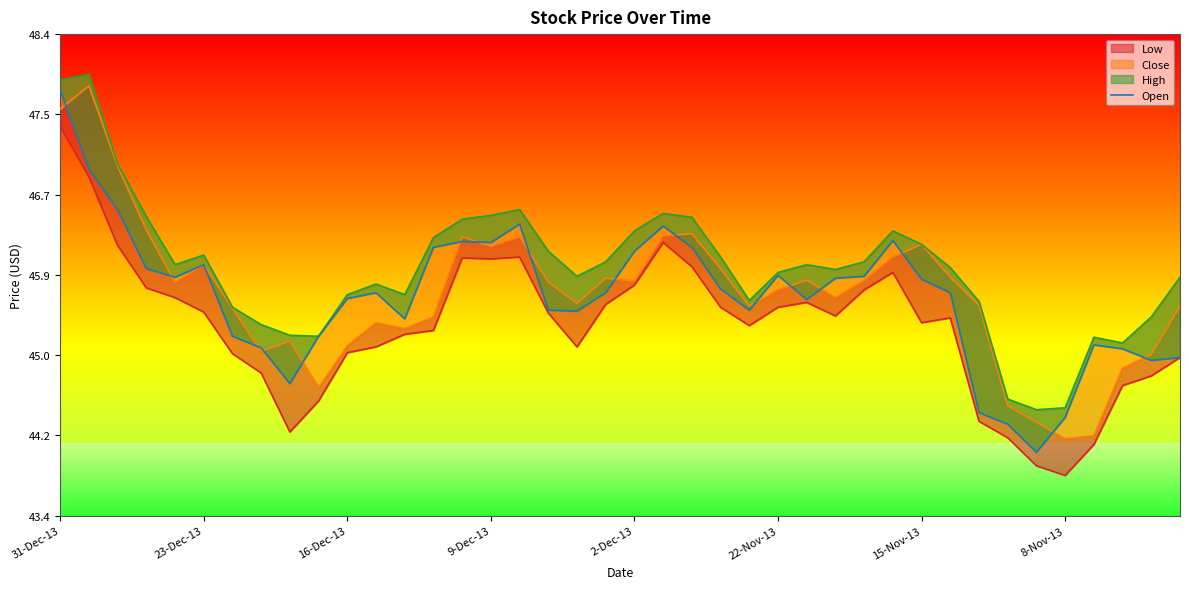

Reading right to left, what are all the values shown in this chart?

45.0	45.0	45.1	45.1	44.4	44.0	44.3	44.4	45.7	45.8	46.2	45.9	45.8	45.6	45.9	45.5	45.7	46.1	46.4	46.1	45.7	45.5	45.5	46.4	46.2	46.2	46.1	45.4	45.7	45.6	45.2	44.7	45.1	45.2	46.0	45.8	45.9	46.5	47.0	47.8